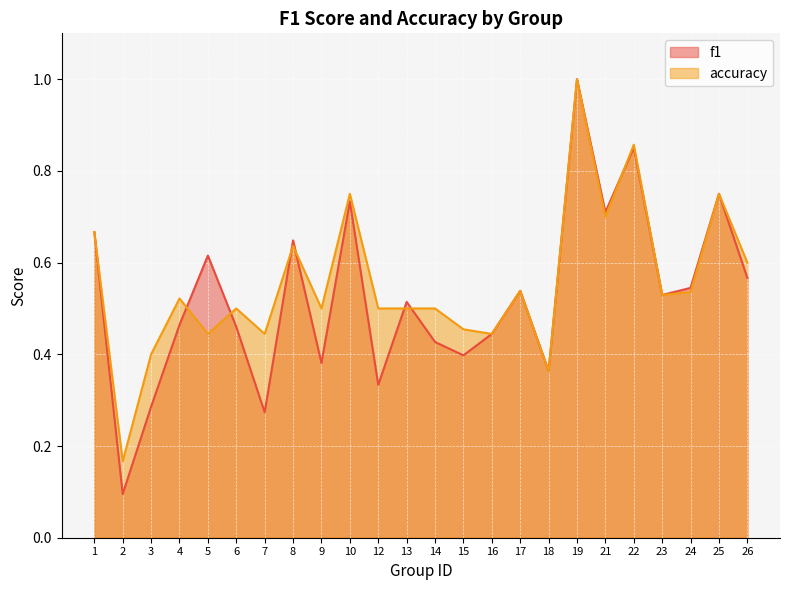

True or false: f1 and accuracy intersect in this chart.

True